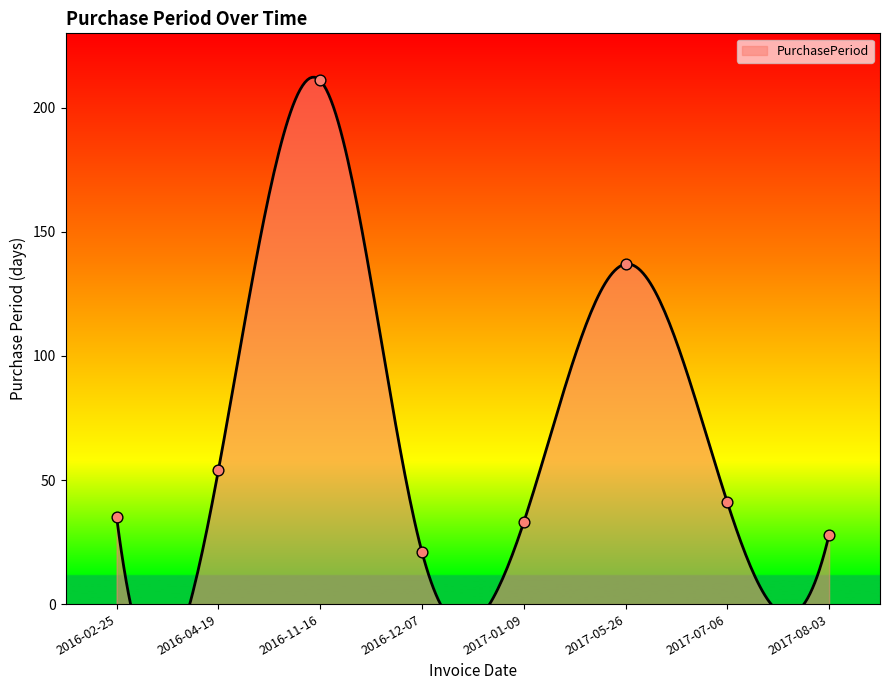

What is the change in value from 2017-07-06 to 2017-08-03?

-13